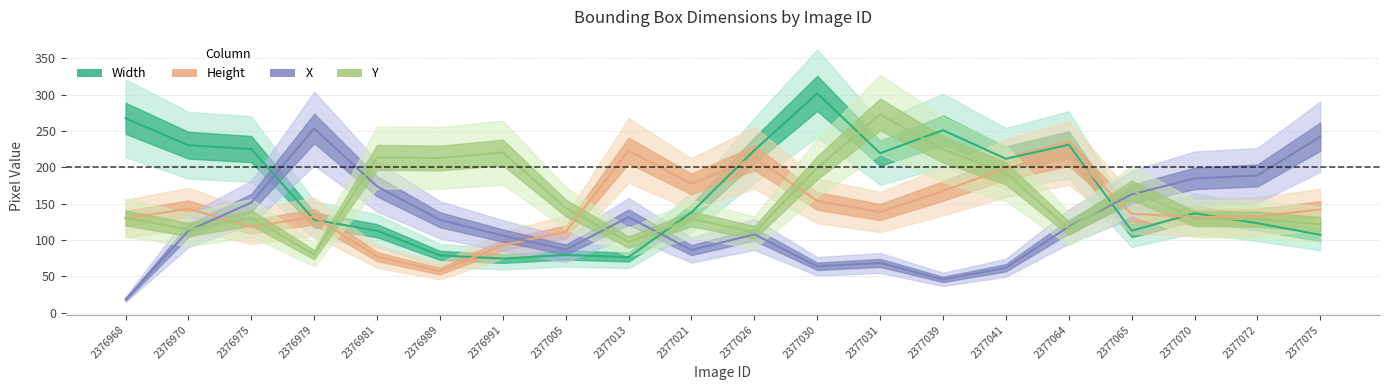

Where does the X series first go above 120?

2376975